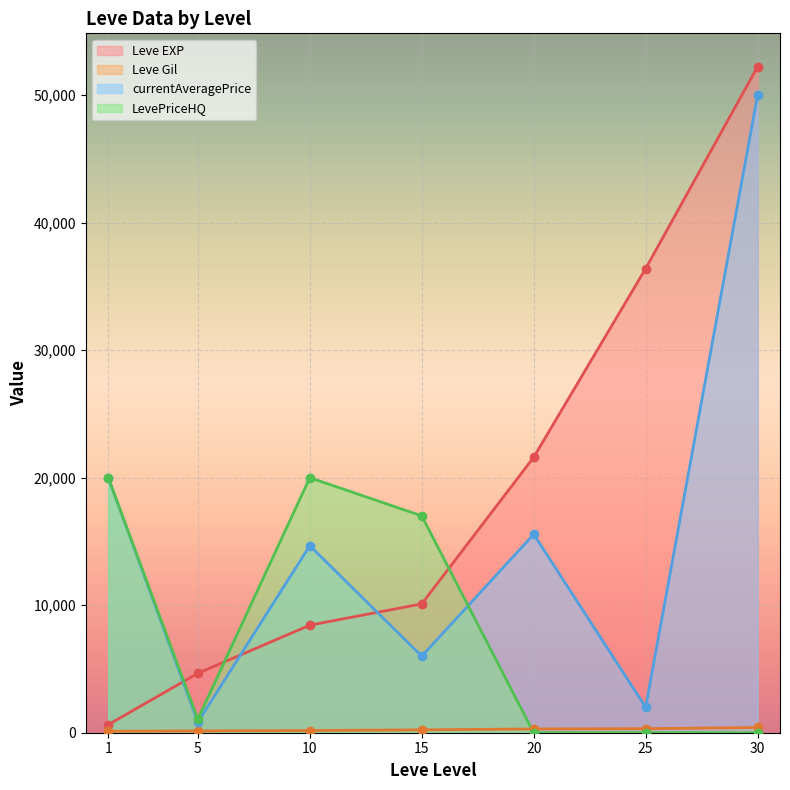

How many lines are shown in the chart?

4